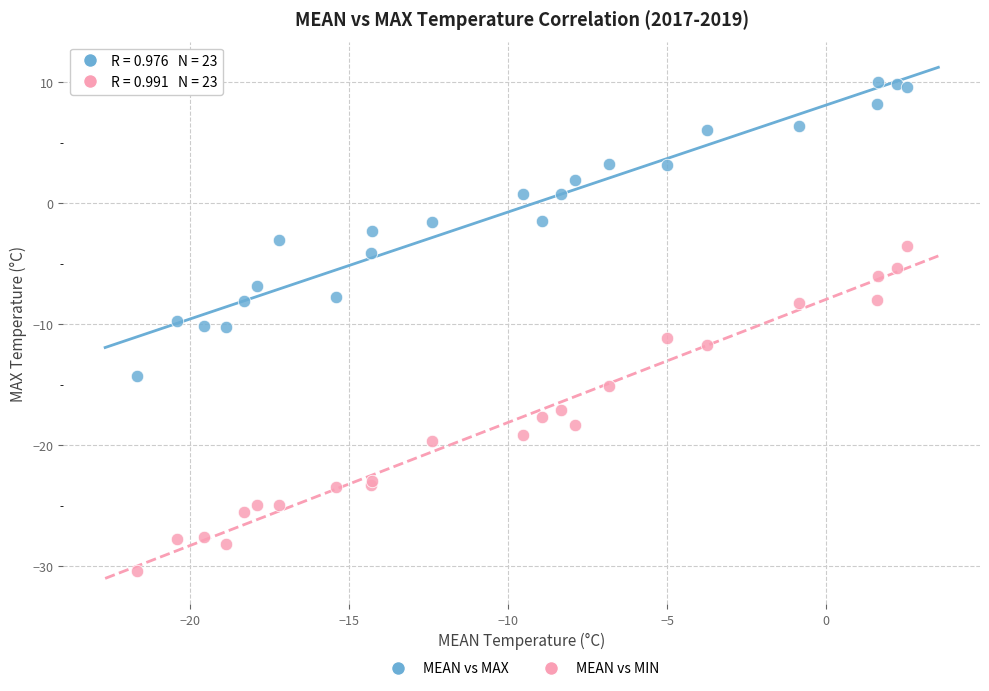

Which series contains the lowest Y value?

MEAN vs MIN